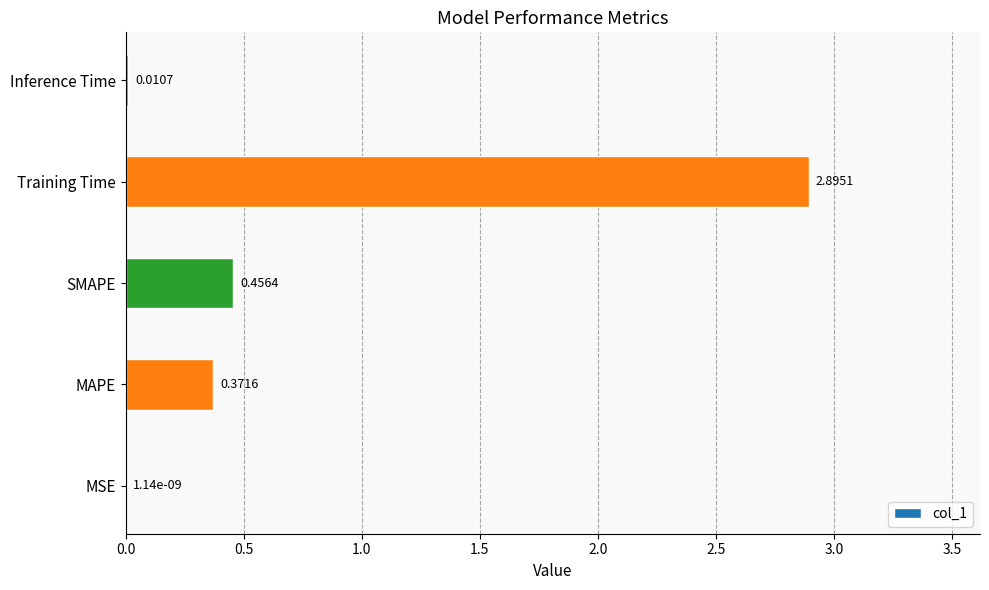

What is the sum of all values?

3.7